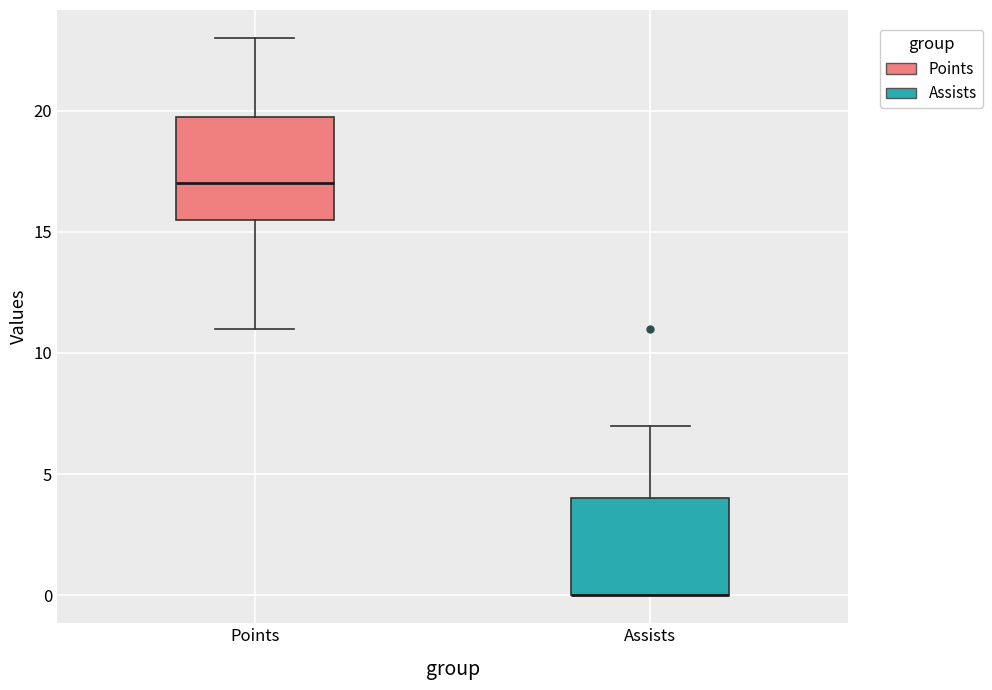

Where does the upper whisker of the box for Assists end on the y-axis? The values are not printed on the chart, so give them approximately, as read against the axis.

7.0